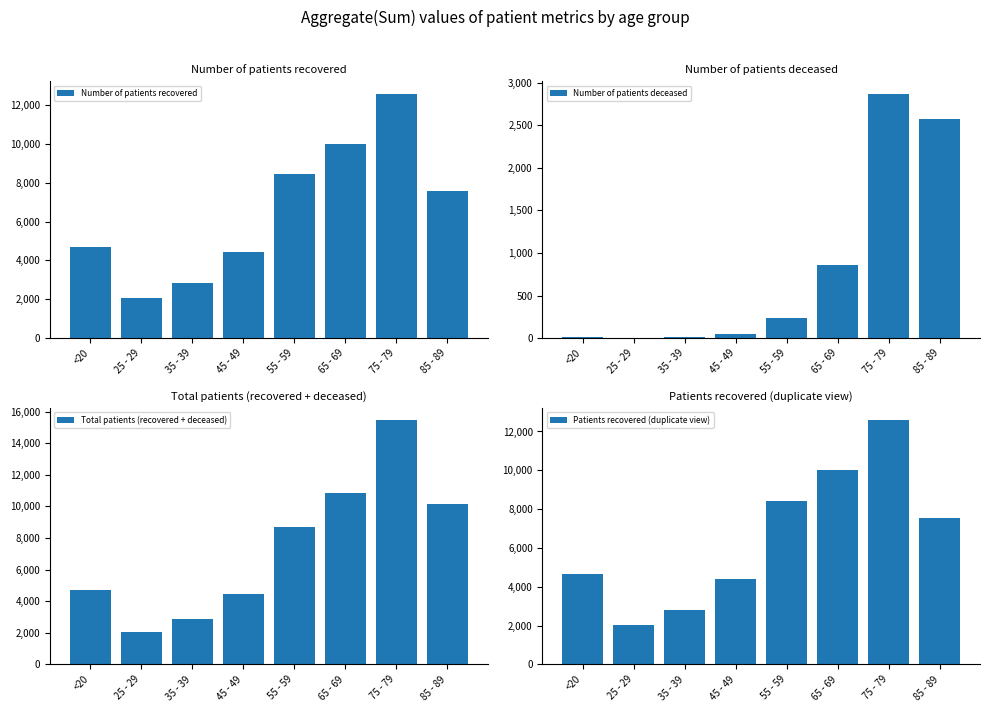

What is the difference between the Patients recovered (duplicate view) values at 35 - 39 and 65 - 69?

7174